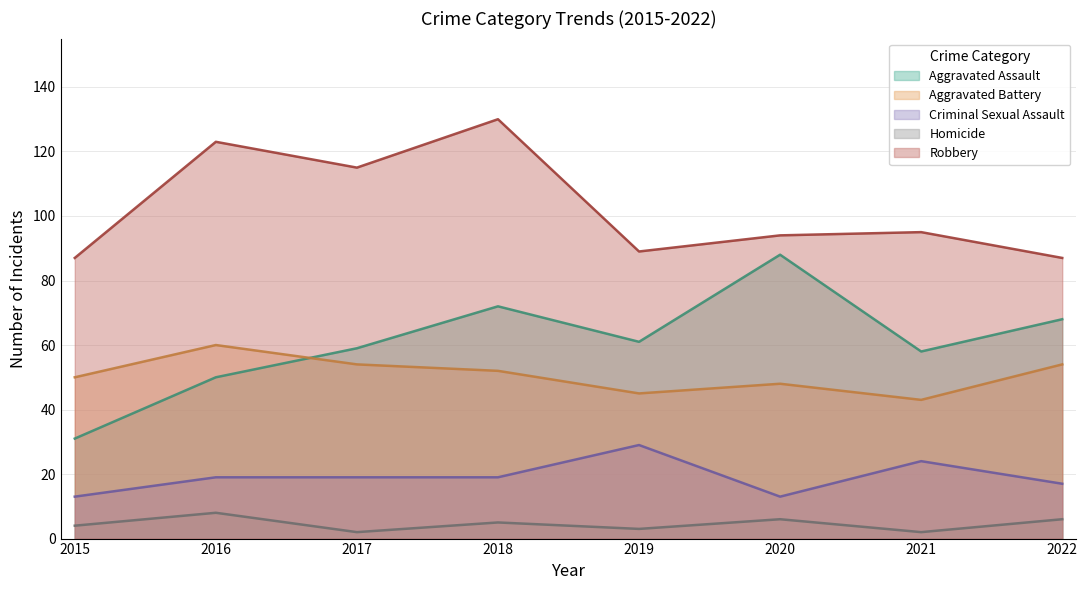

What is the spread (max minus min) of values at 2017?

113